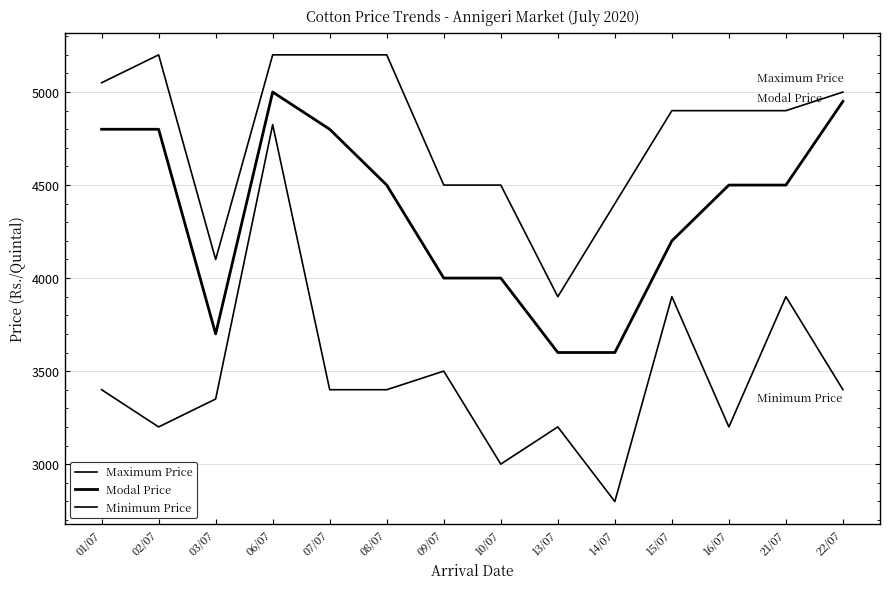

At which category is the sum across all series the highest?

06/07